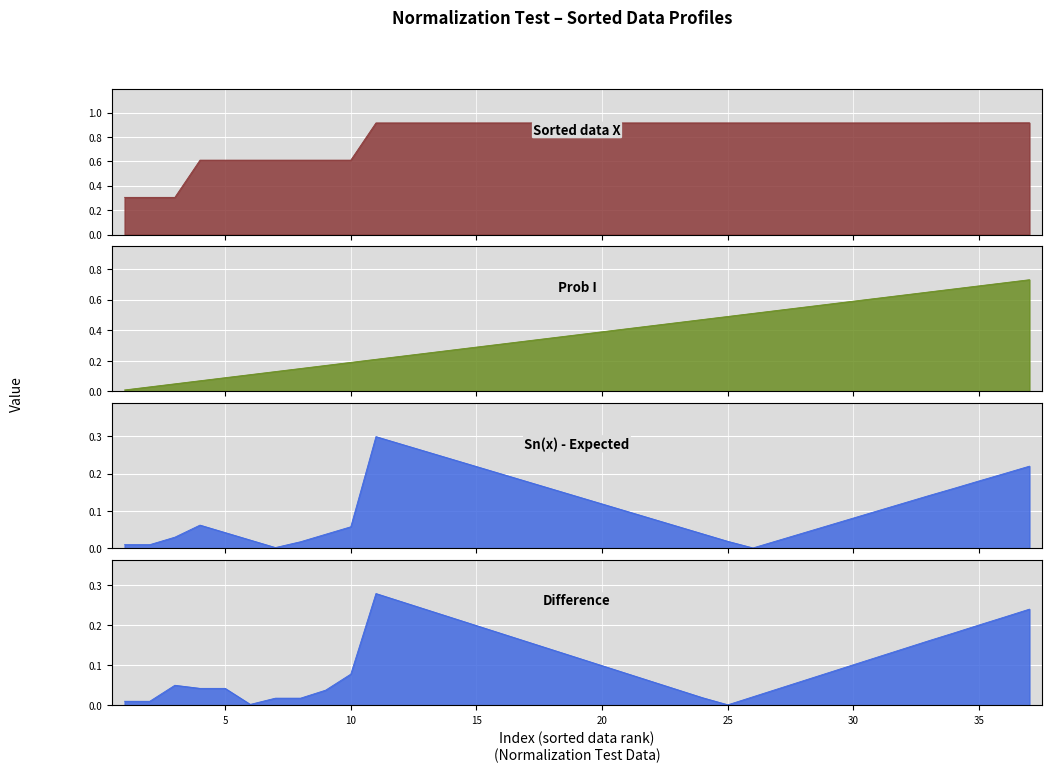

What are all the series names shown in the legend?

Sorted data X, Prob I, Sn(x) - Expected, Difference